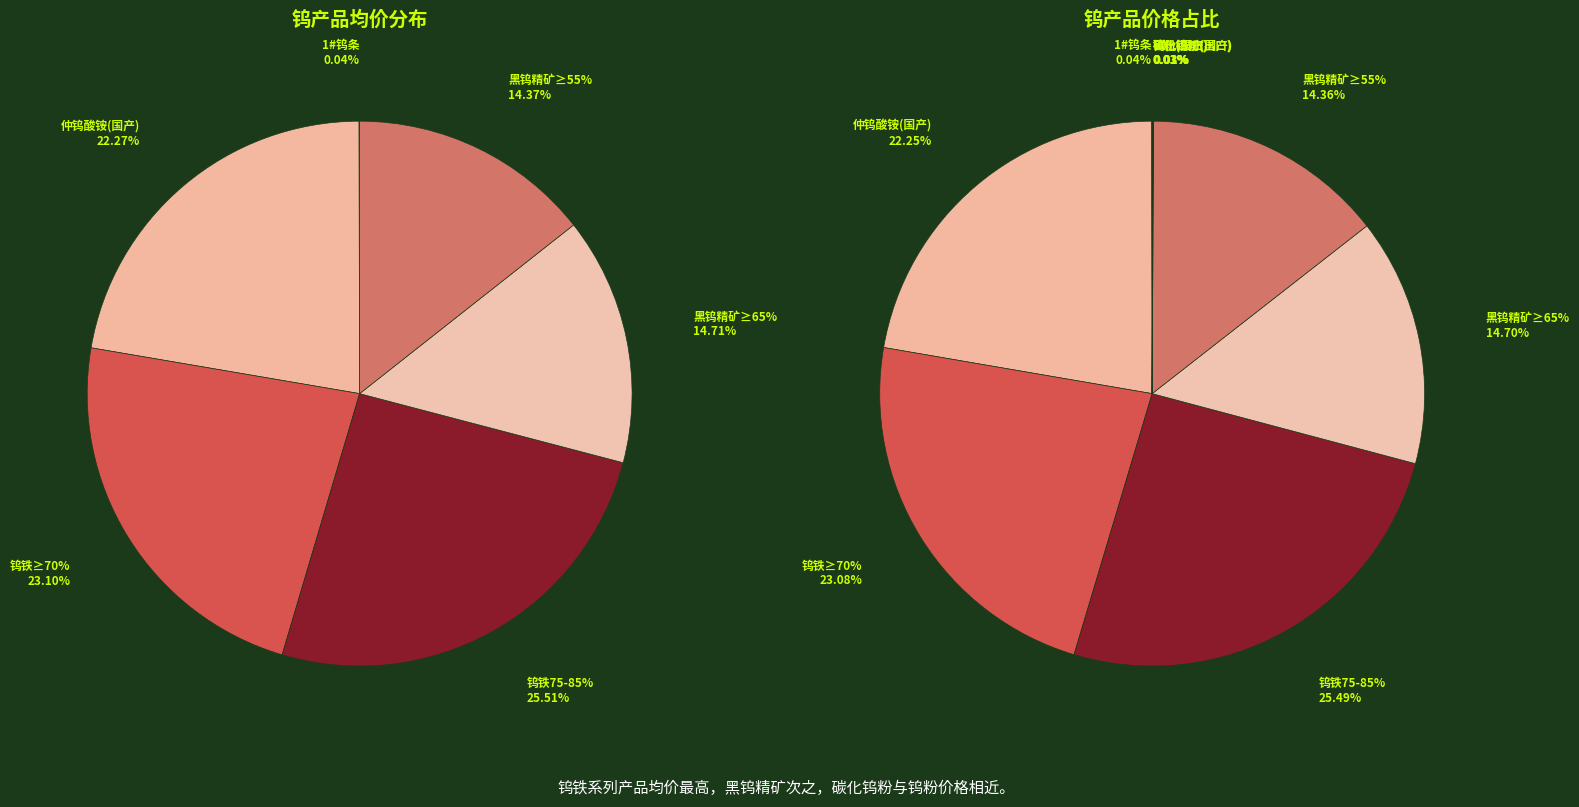

What is the change in value from 1#钨条 to 碳化钨粉(国产)?

-43.0